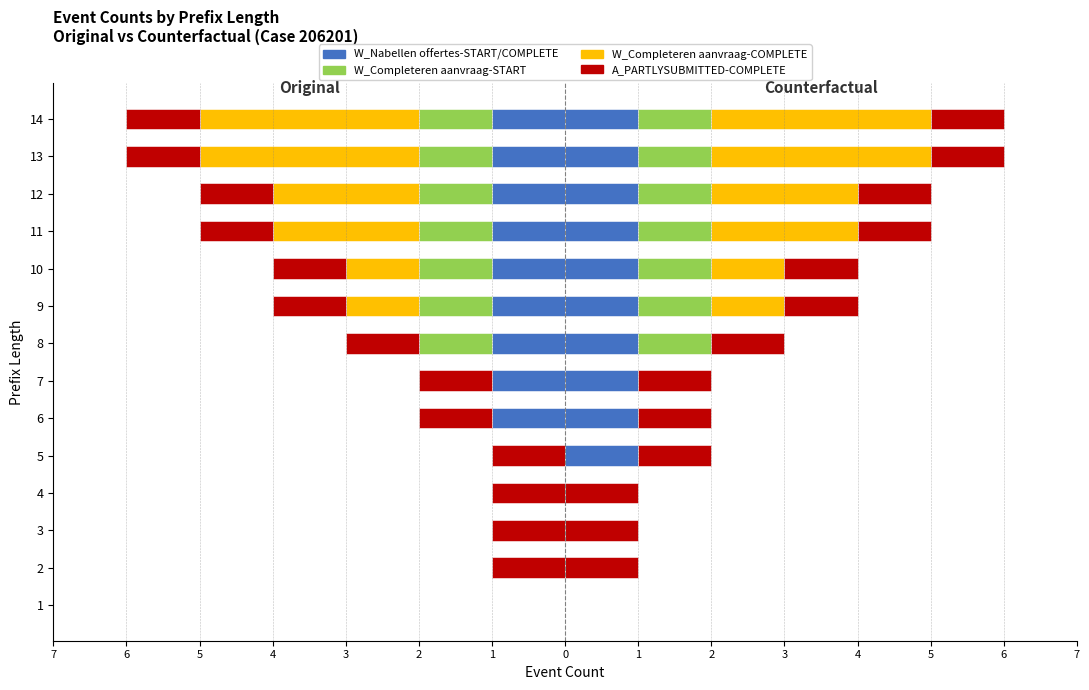

How many distinct data groups are displayed?

4